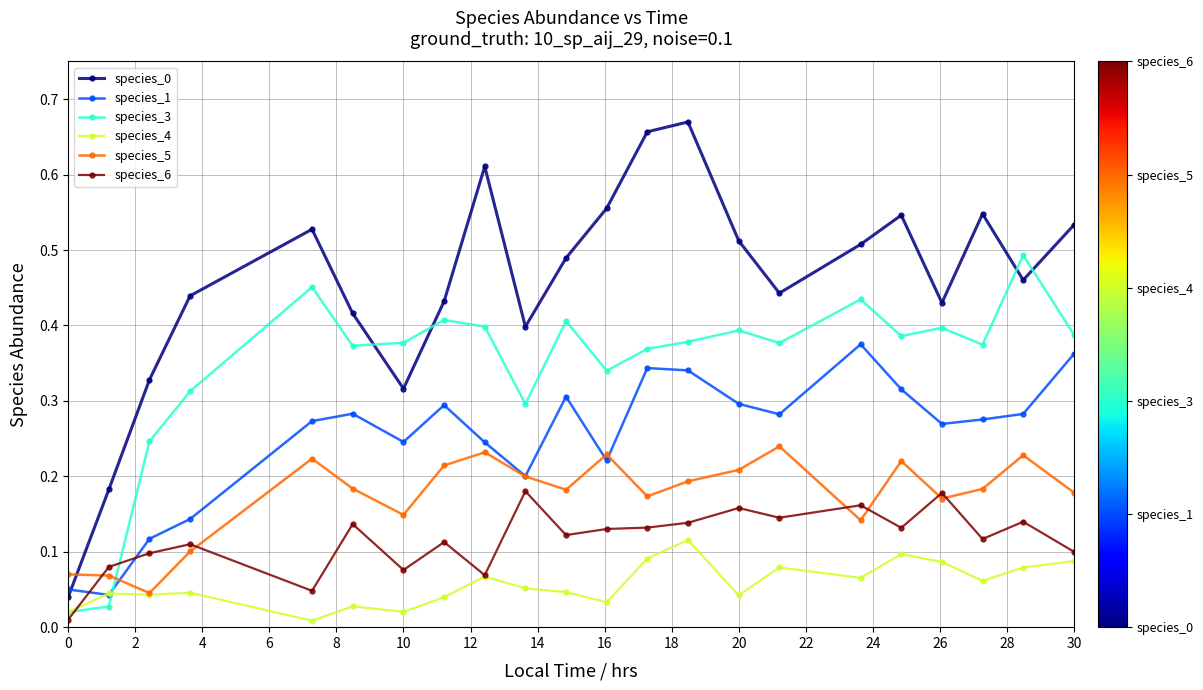

True or false: species_0 and species_4 cross at least once.

False